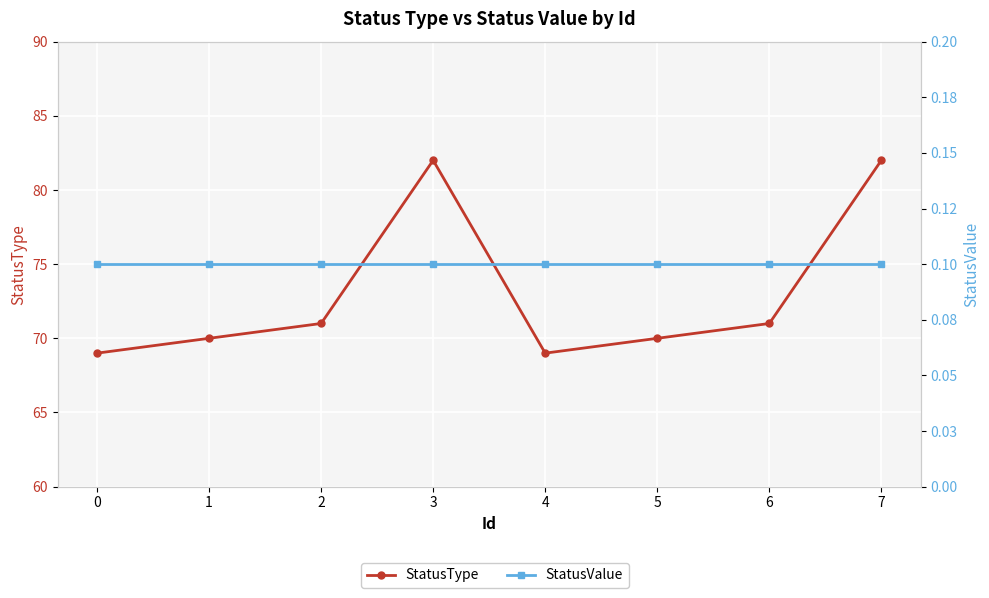

The StatusValue series shows 0.1 at 1. True or false?

True